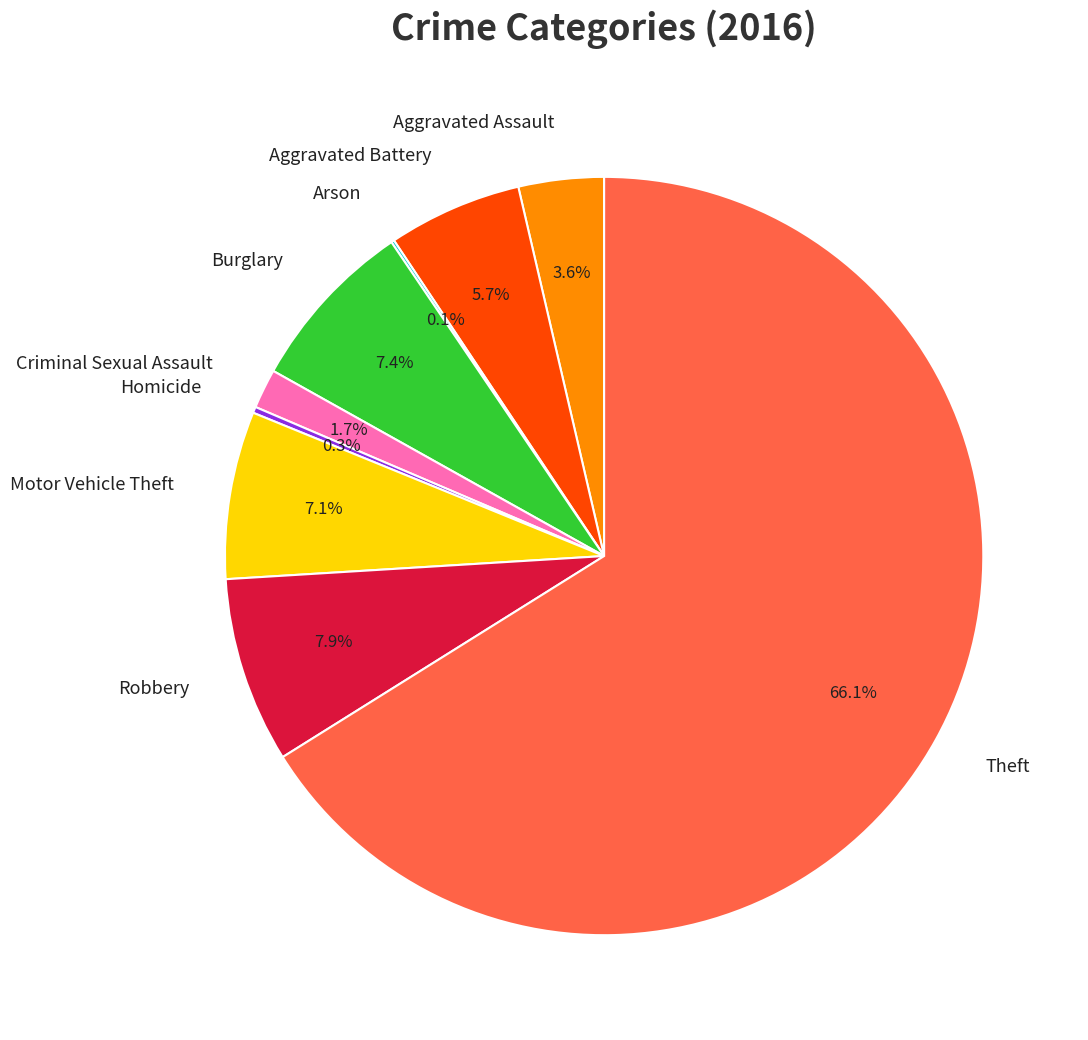

Approximately how many times larger is the value at Theft compared to Burglary?

8.9